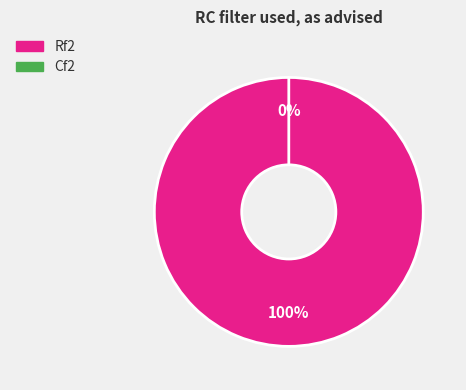

What portion of the pie excludes Cf2?

100.0%